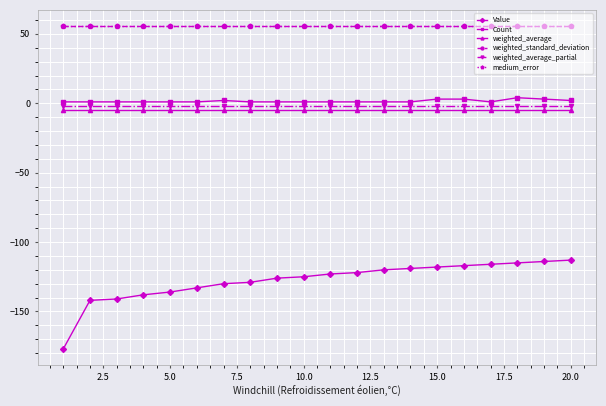

Which series has the largest range (max minus min)?

Value